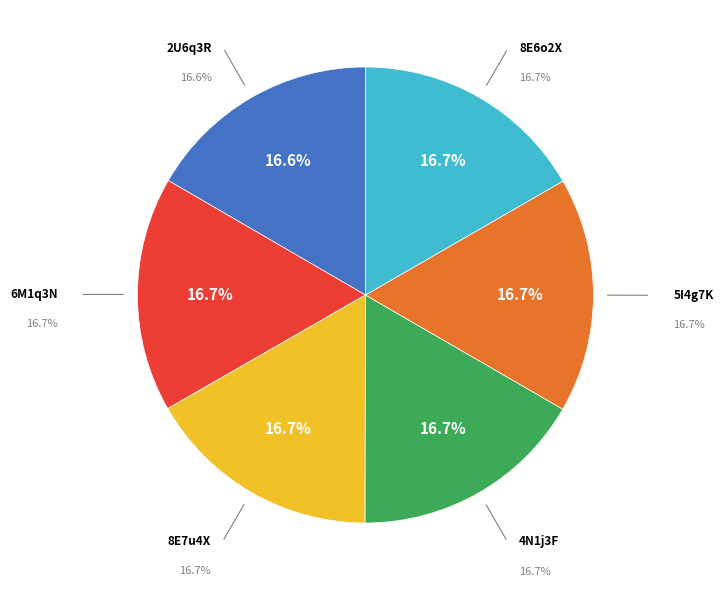

To the nearest percent, what is the combined percentage of 5I4g7K and 4N1j3F?

33%